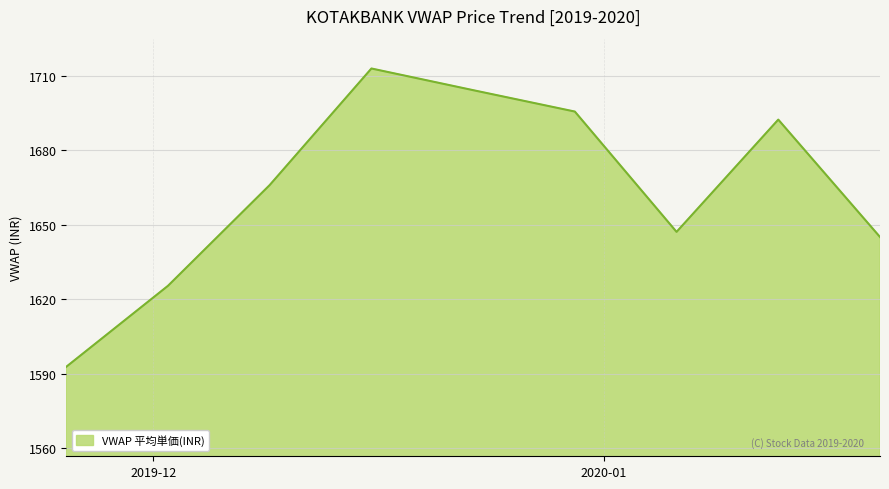

What is the minimum value shown in the chart?

1592.7